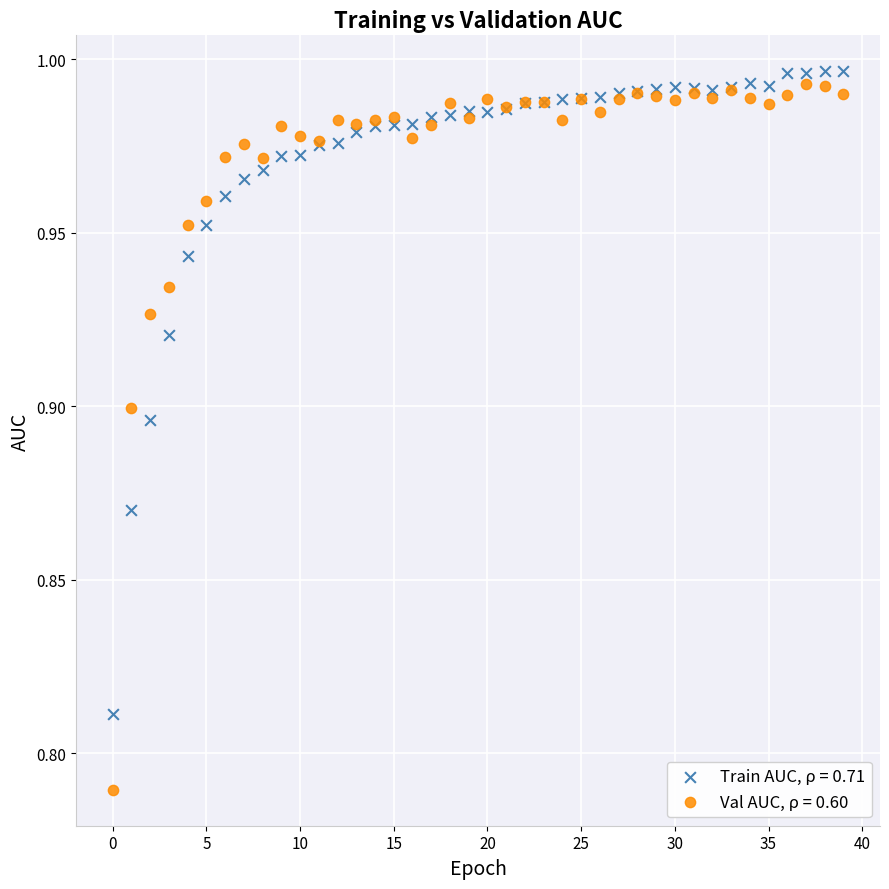

Which series reaches the minimum Y coordinate?

Val AUC, ρ = 0.60